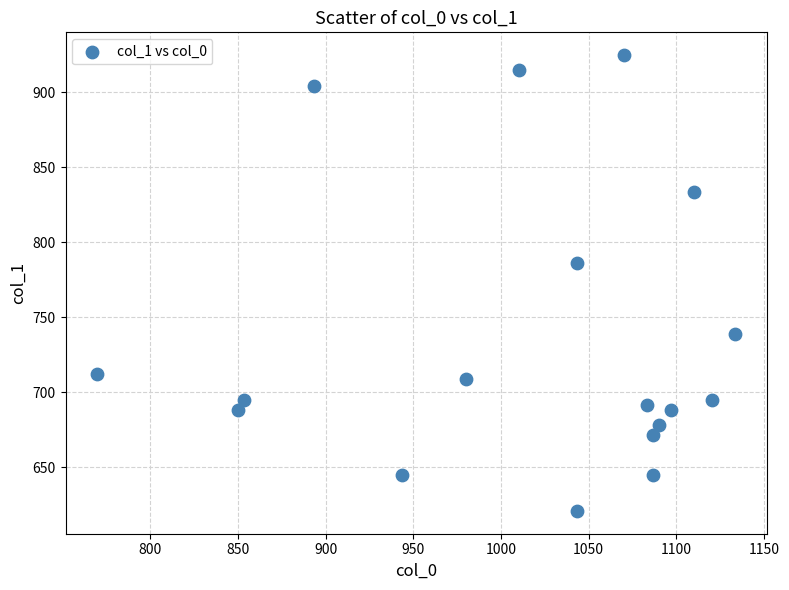

What is the range of X values (max minus min)?

363.3